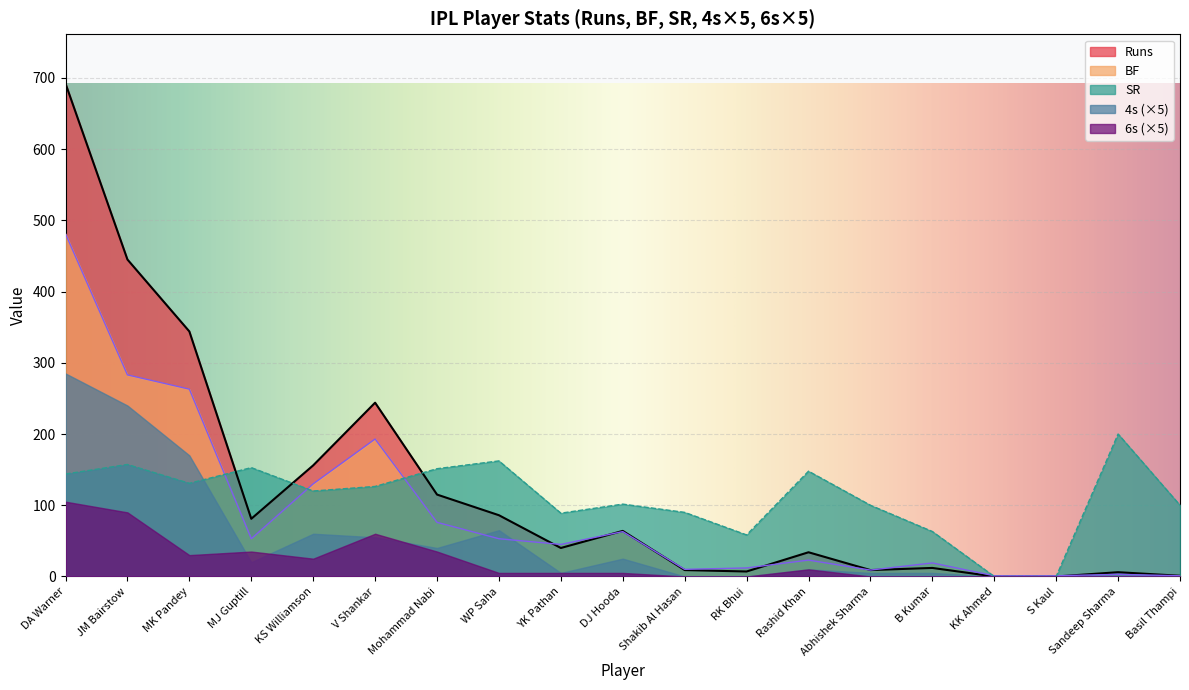

Which label corresponds to the largest value in the chart?

DA Warner